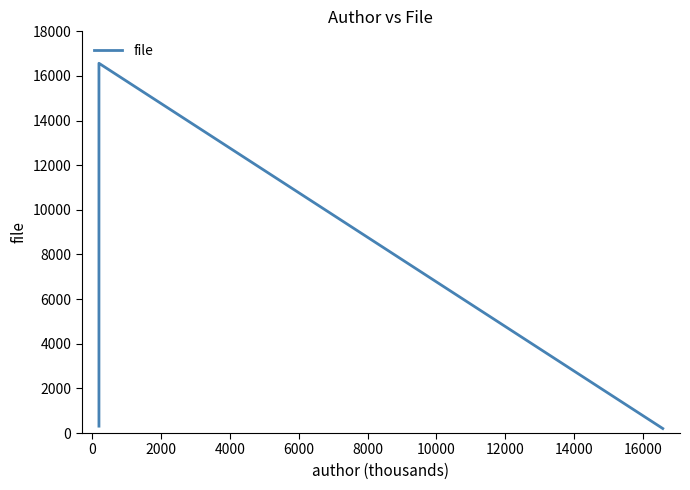

What is the sum of all values?

17079